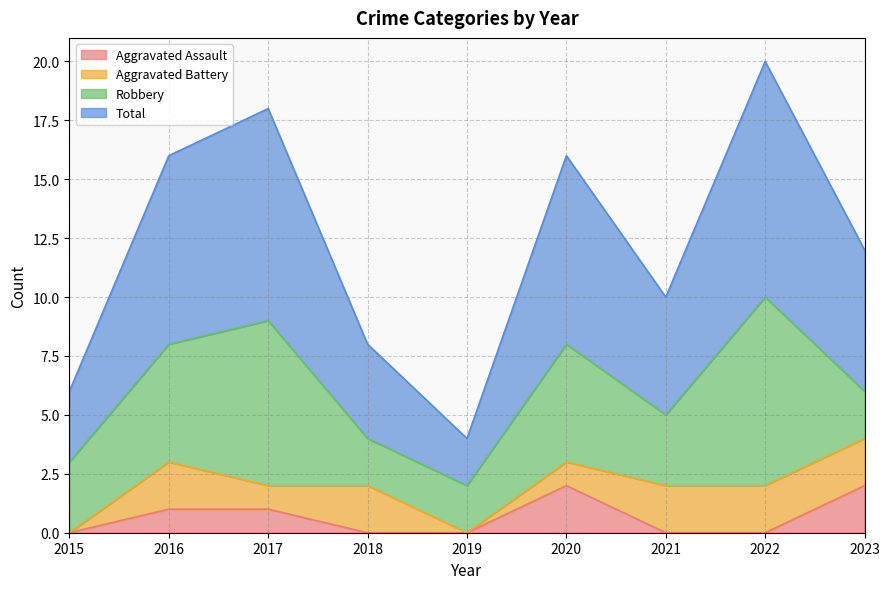

The Aggravated Assault series shows 0 at 2019. True or false?

True